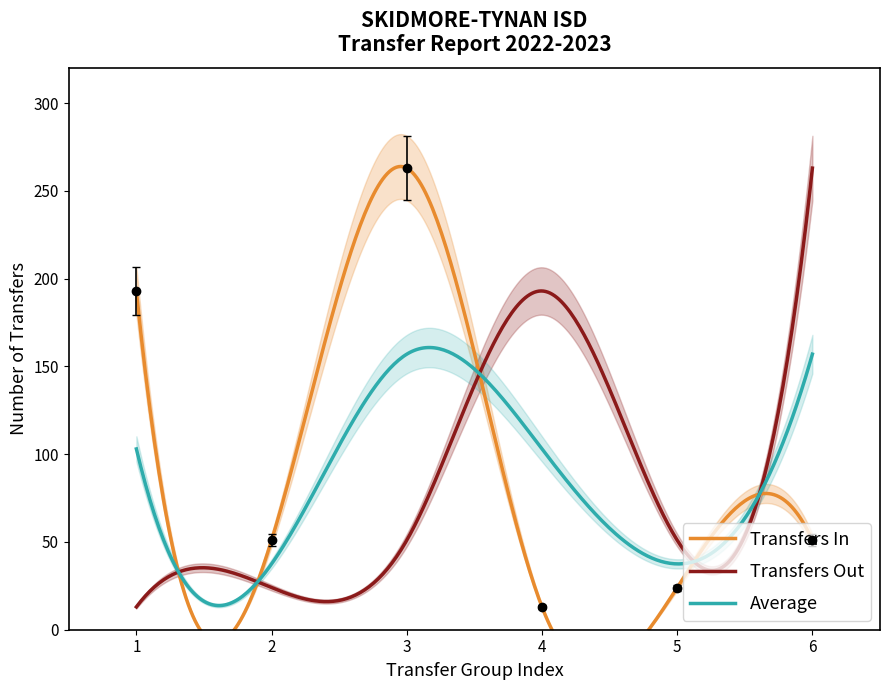

What is the lowest value of the Transfers Out series?

13.0